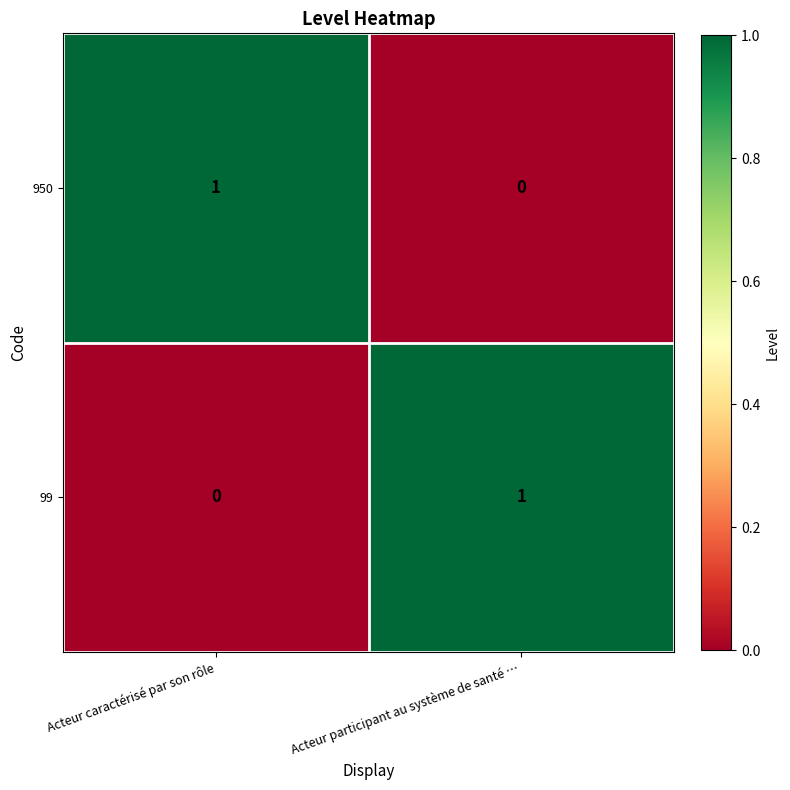

Is it true that 99 equals 0 at Acteur caractérisé par son rôle?

True